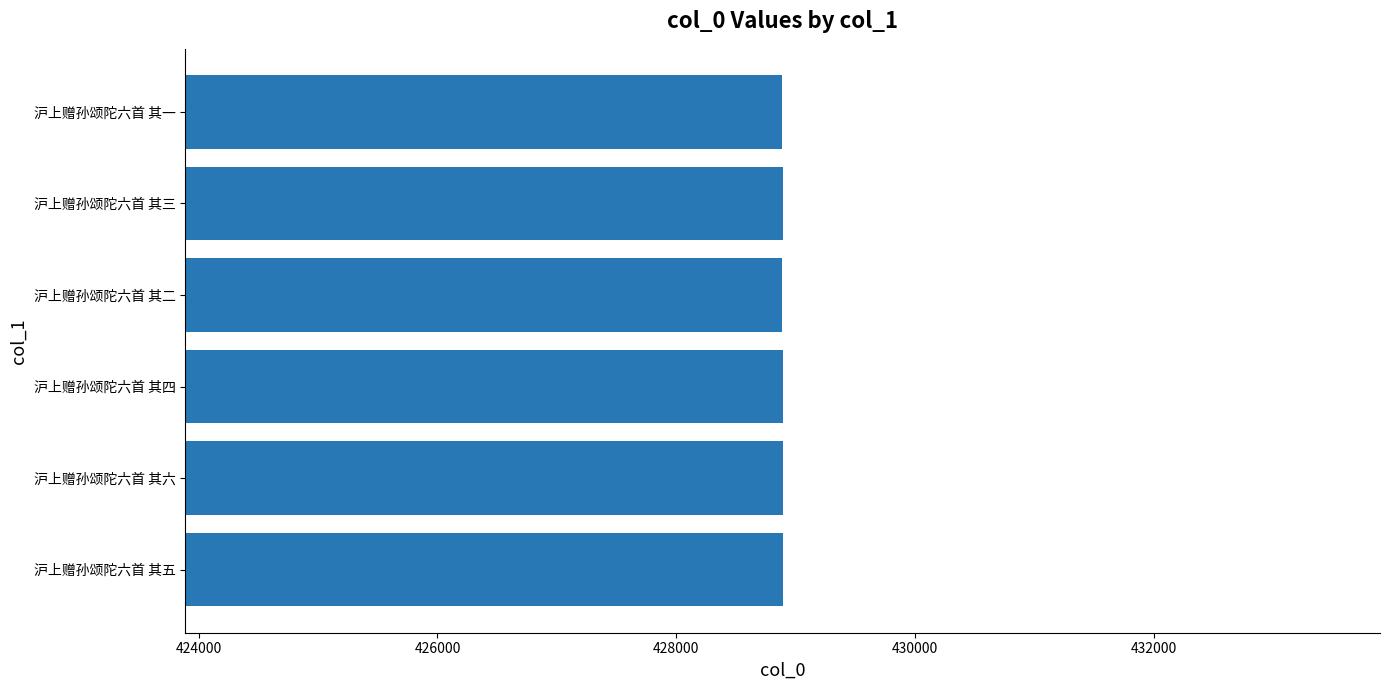

What is the sum of all values?

2573337